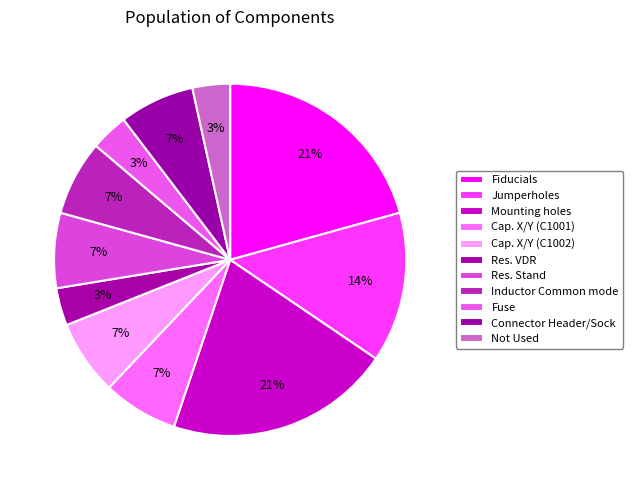

How many slices are in this pie chart?

11